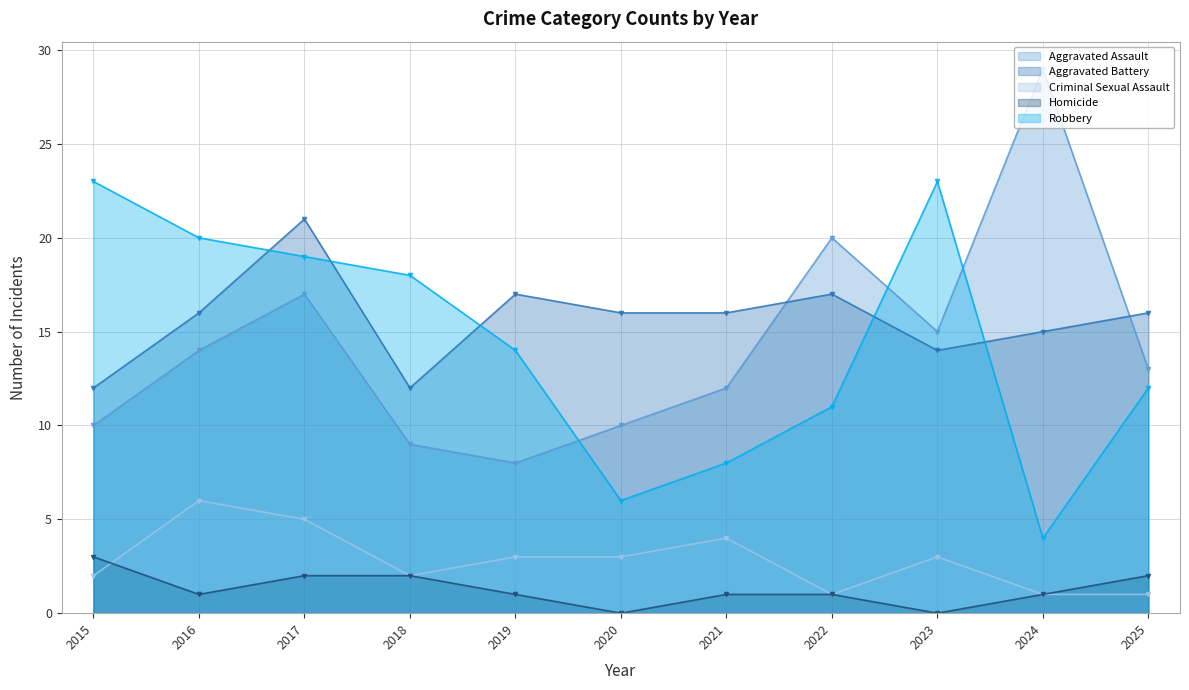

How many distinct data groups are displayed?

5